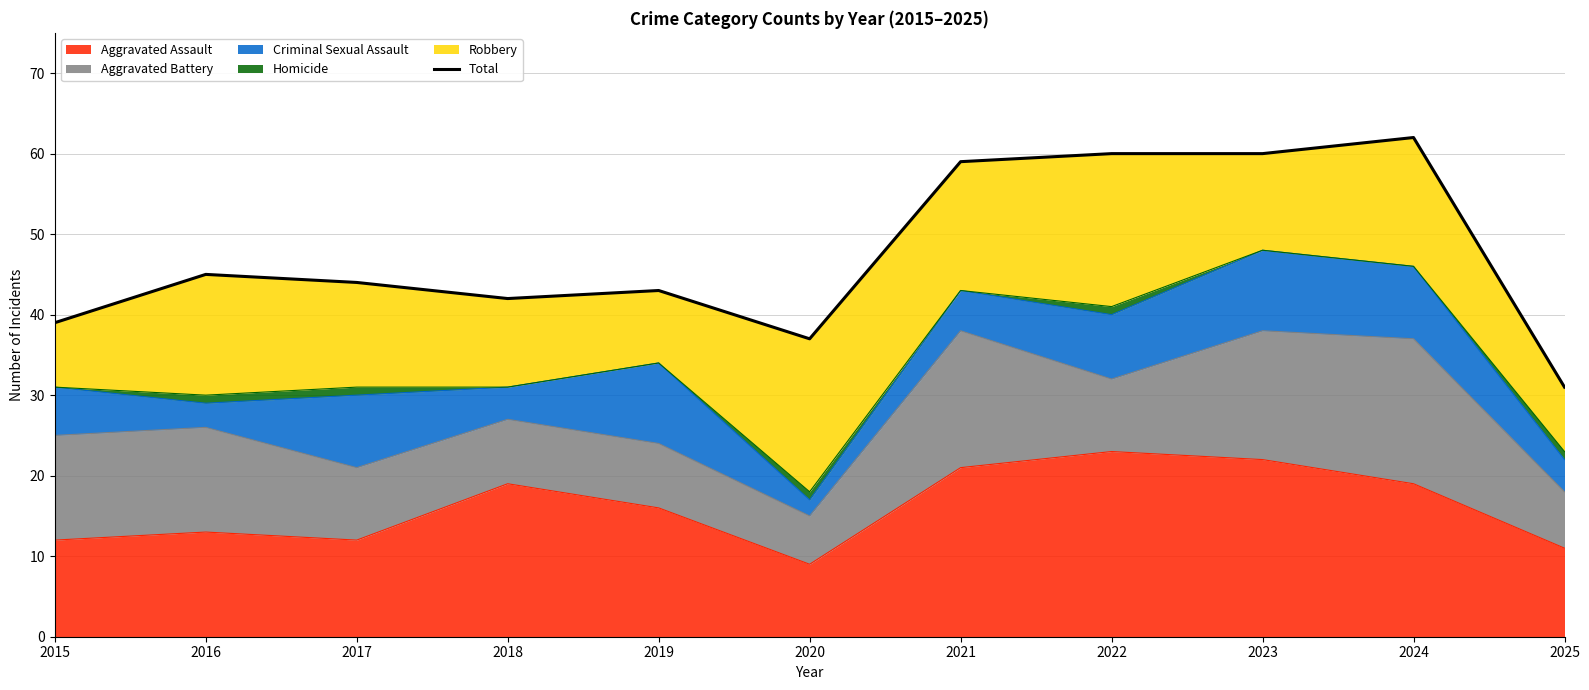

Where is the first local minimum?

2018